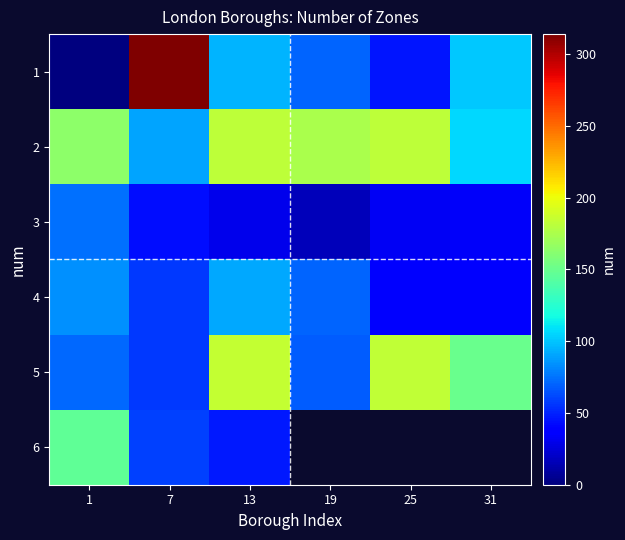

Which series has the largest range (max minus min)?

1